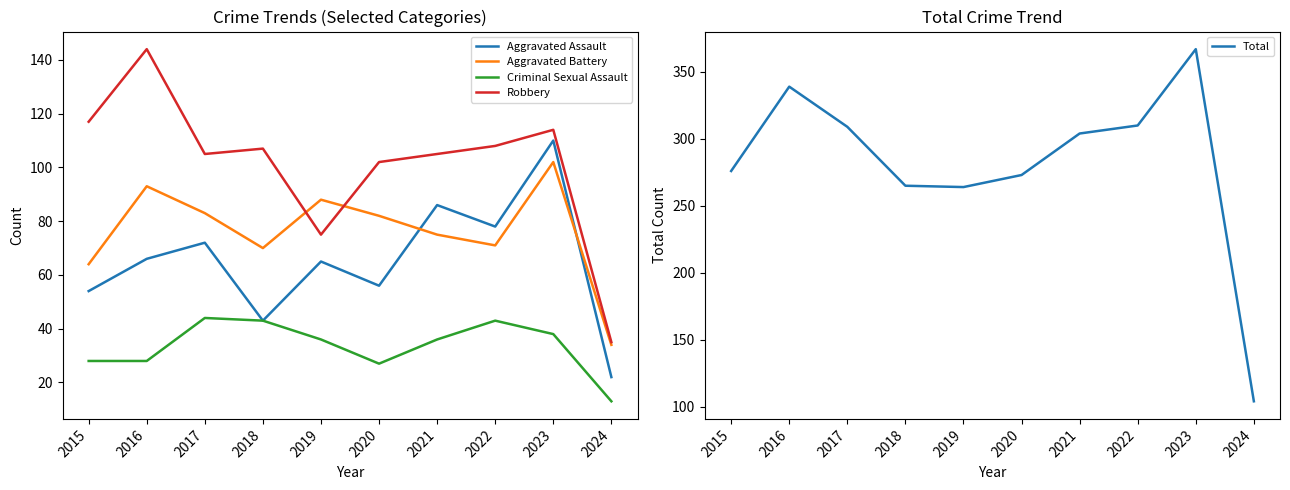

Is the value of Criminal Sexual Assault at 2022 greater than the value of Aggravated Assault at 2023?

No